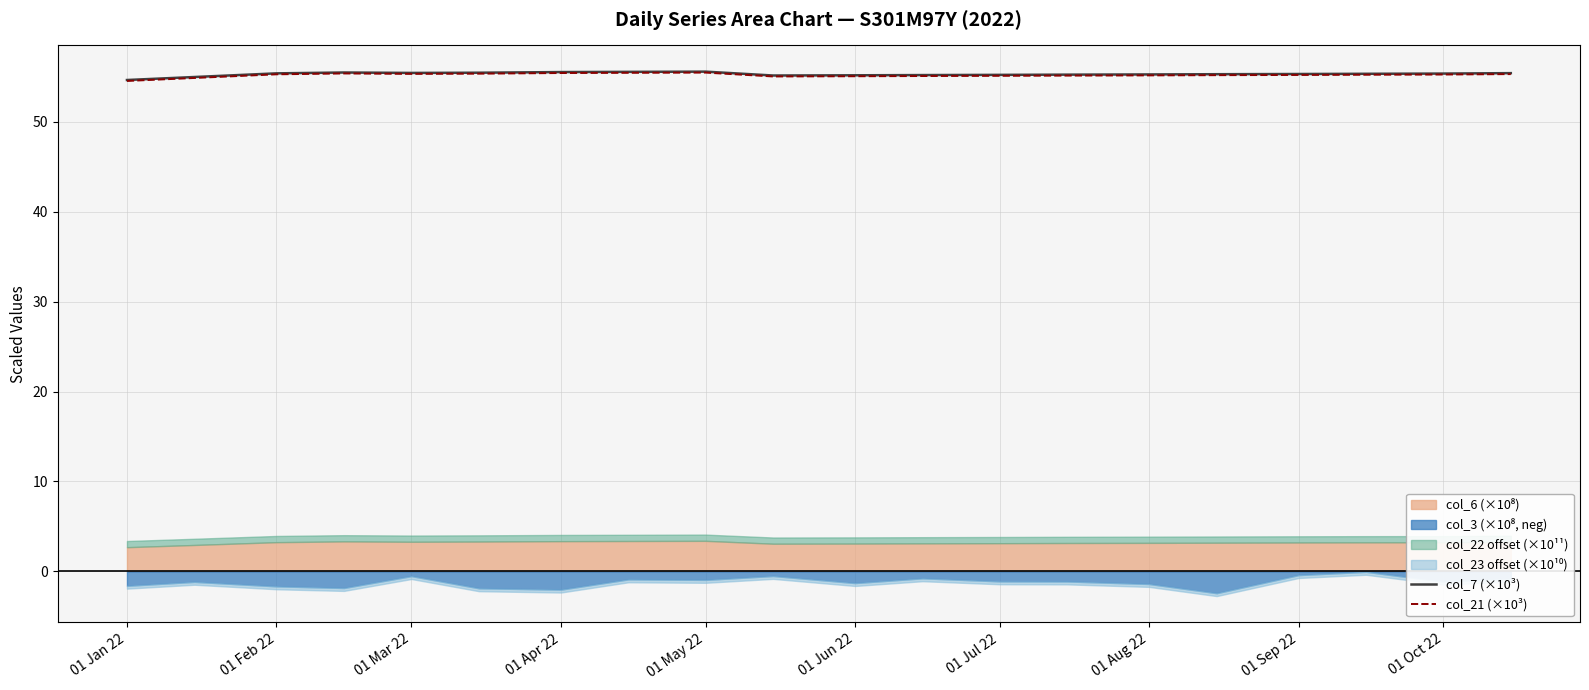

The col_7 (×10³) series shows 55.3 at 01 Sep 22. True or false?

True